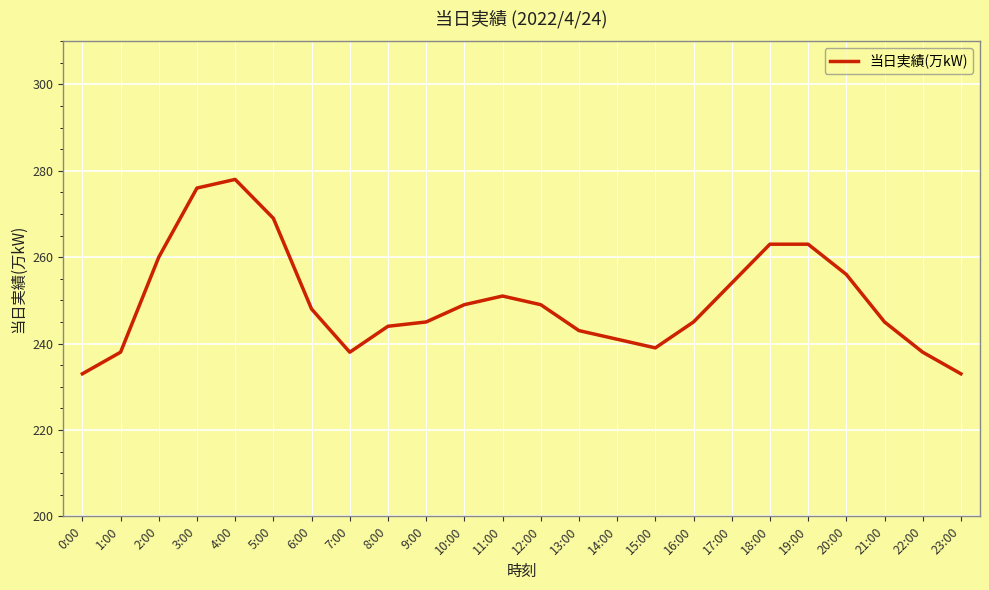

True or false: the data shows 79 at 15:00.

False